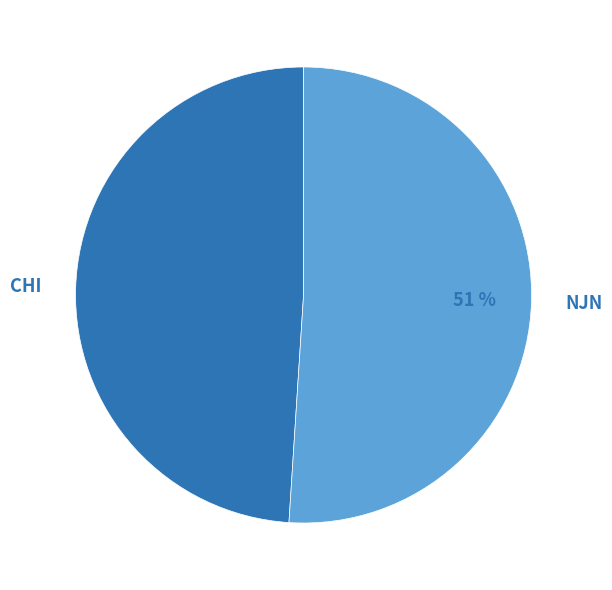

To the nearest percent, what is the combined percentage of NJN and CHI?

100%